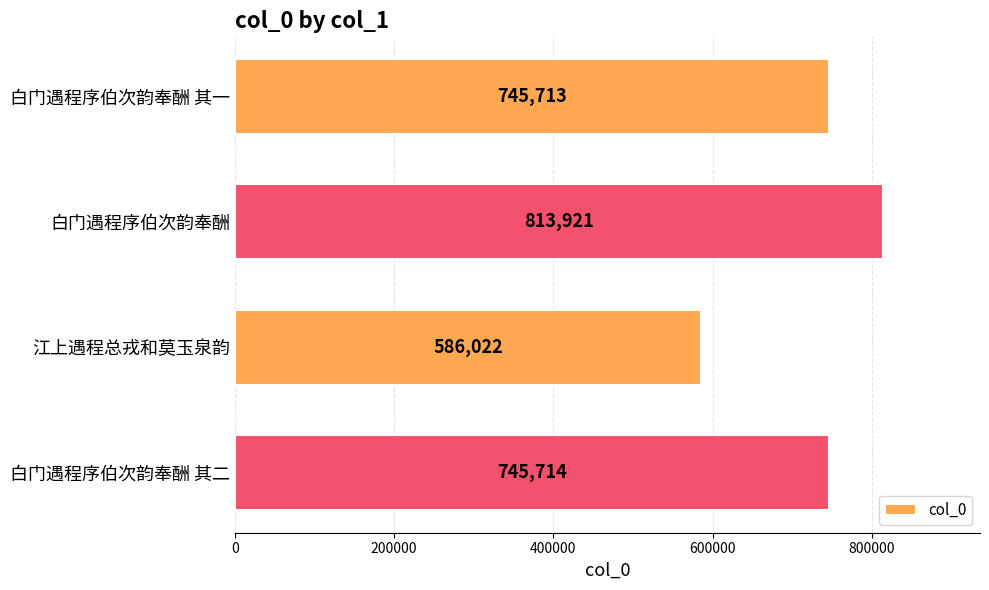

How many categories are shown in the chart?

4